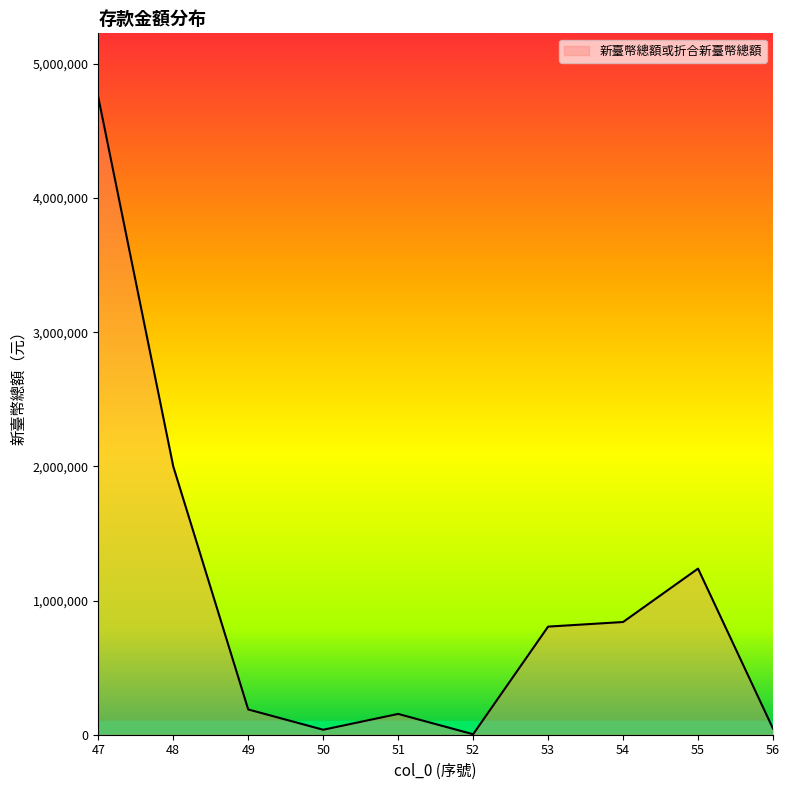

Is it true that the value at 47 is 4752062?

True